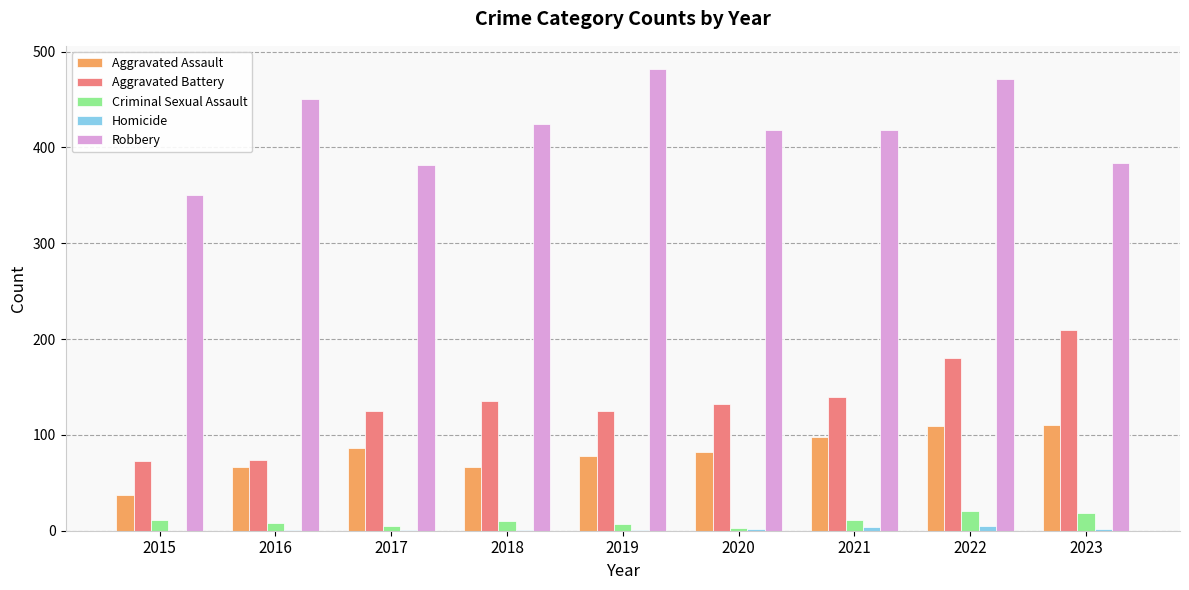

What is the total value across all series at 2015?

471